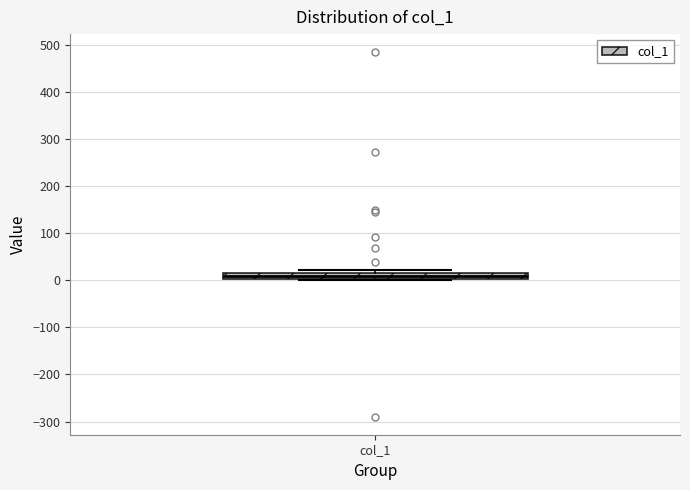

Where is the upper edge of the box for col_1 on the y-axis? The values are not printed on the chart, so give them approximately, as read against the axis.

20